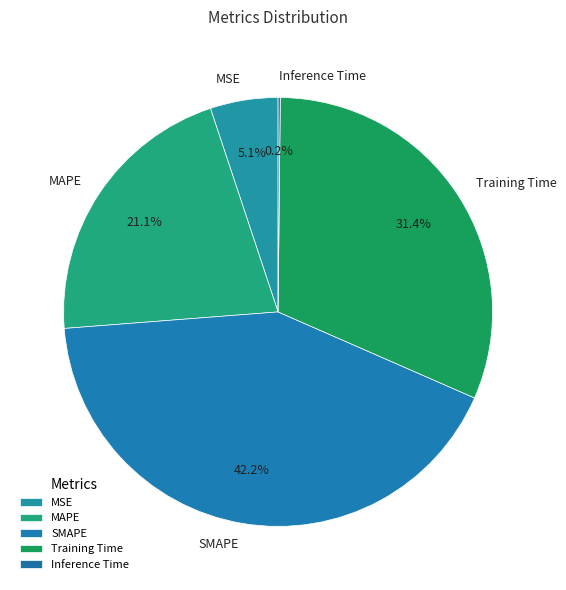

Is there any slice that represents more than half of the pie?

No